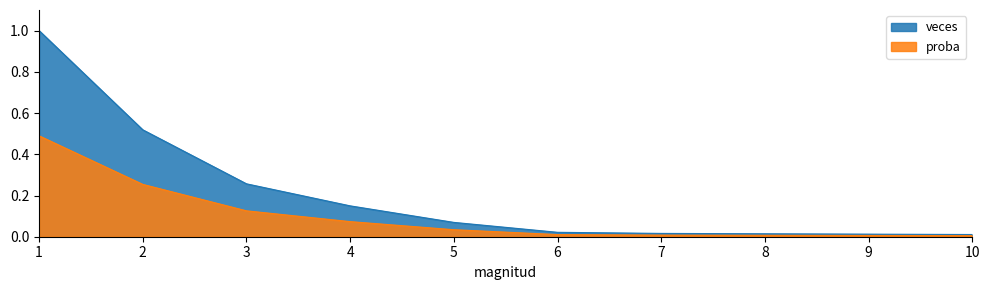

Which has a higher value, 5 or 3?

3